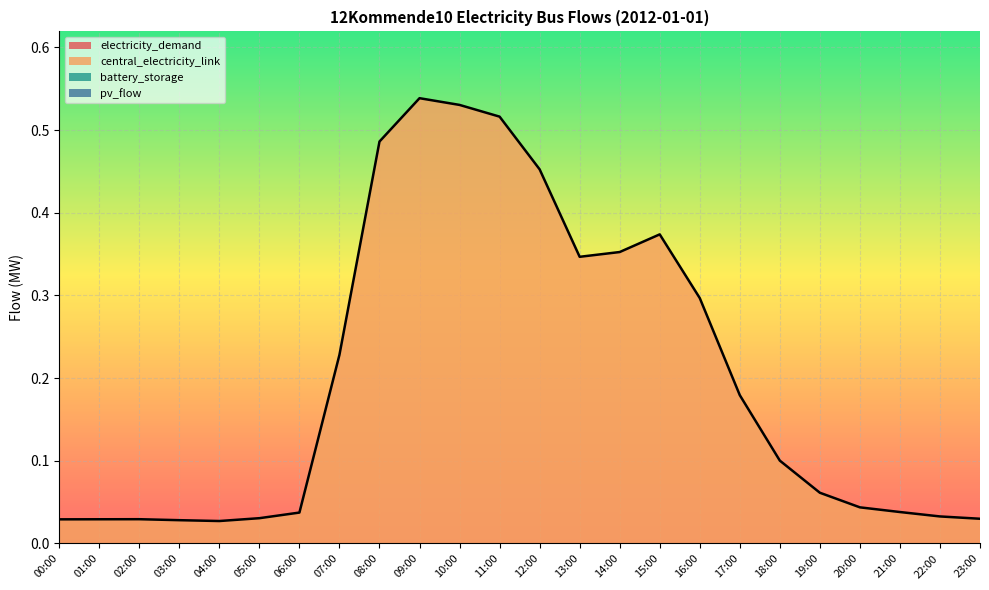

List the labels in order of electricity_demand value, smallest first.

00:00, 01:00, 02:00, 03:00, 04:00, 05:00, 06:00, 07:00, 08:00, 09:00, 10:00, 11:00, 12:00, 13:00, 14:00, 15:00, 16:00, 17:00, 18:00, 19:00, 20:00, 21:00, 22:00, 23:00